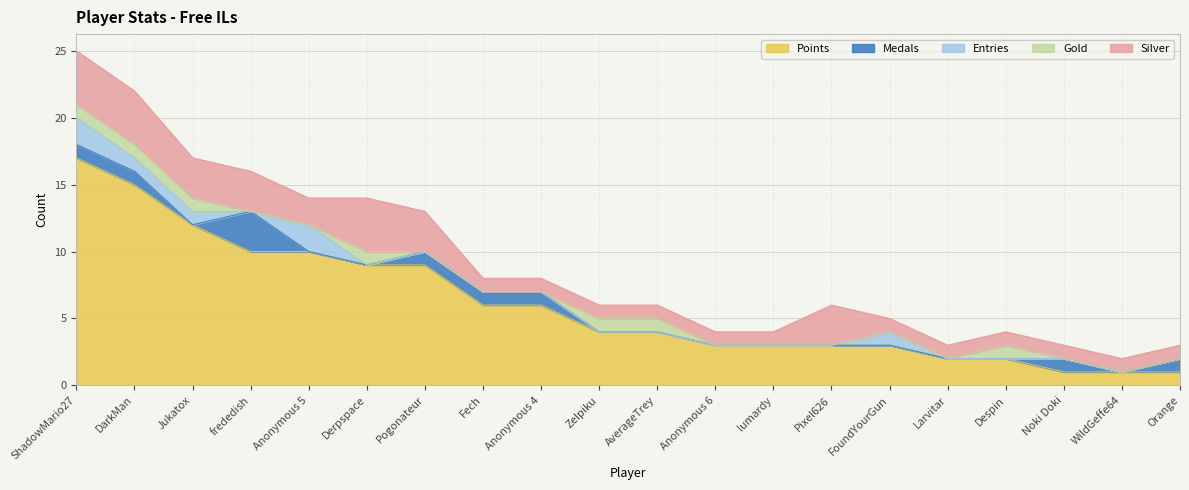

What are all the series names shown in the legend?

Points, Medals, Entries, Gold, Silver